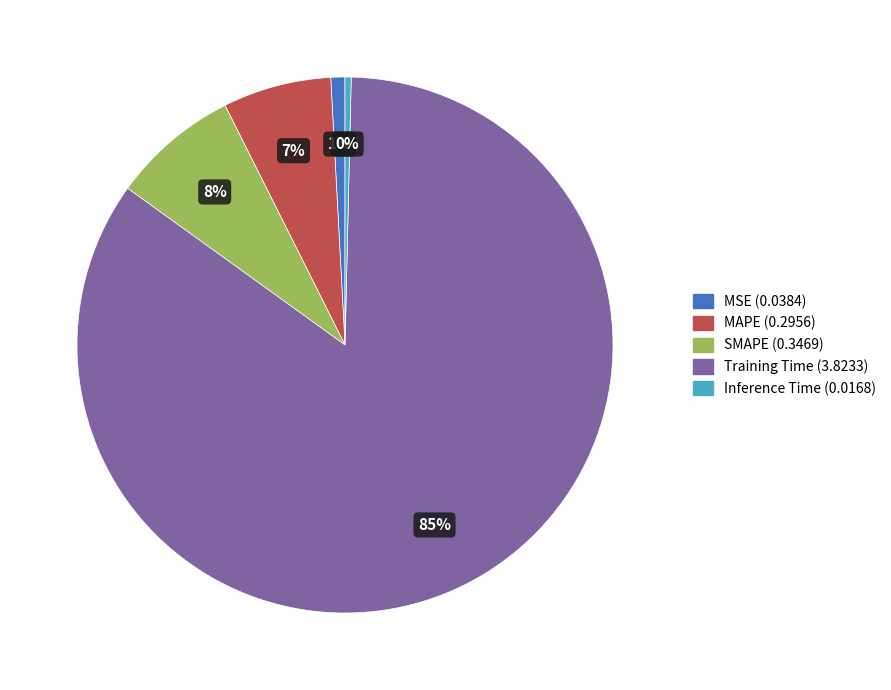

Is it true that Inference Time is 0% of the pie?

True